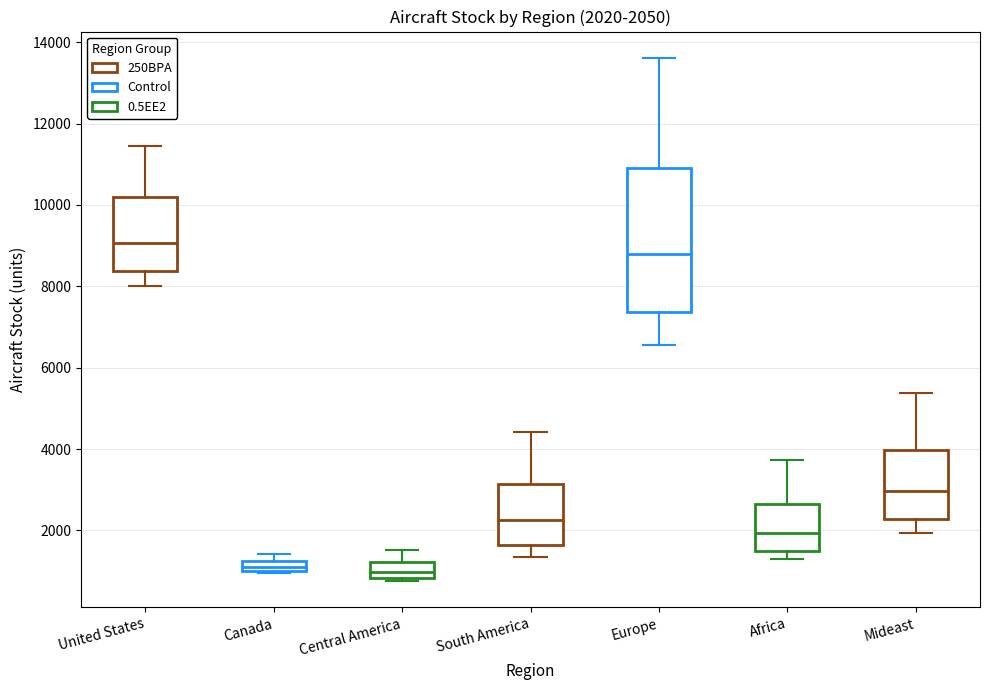

Which box is the tallest, from its lower edge to its upper edge?

Europe